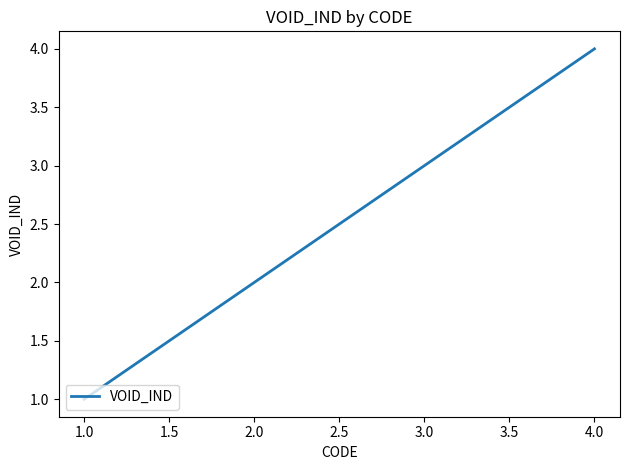

How many distinct data groups are displayed?

1